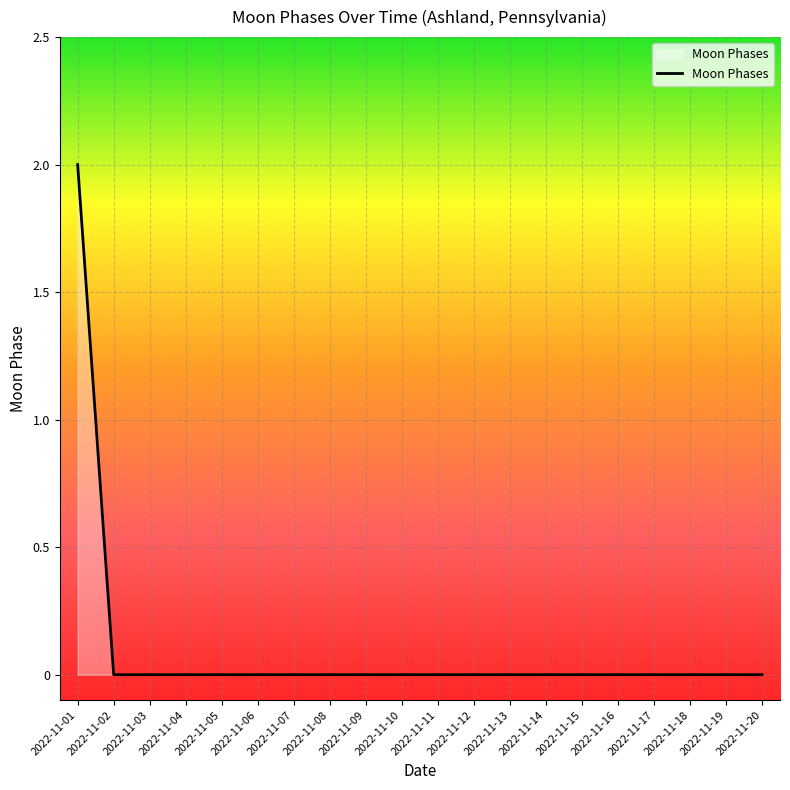

Does the chart have visible grid lines?

Yes